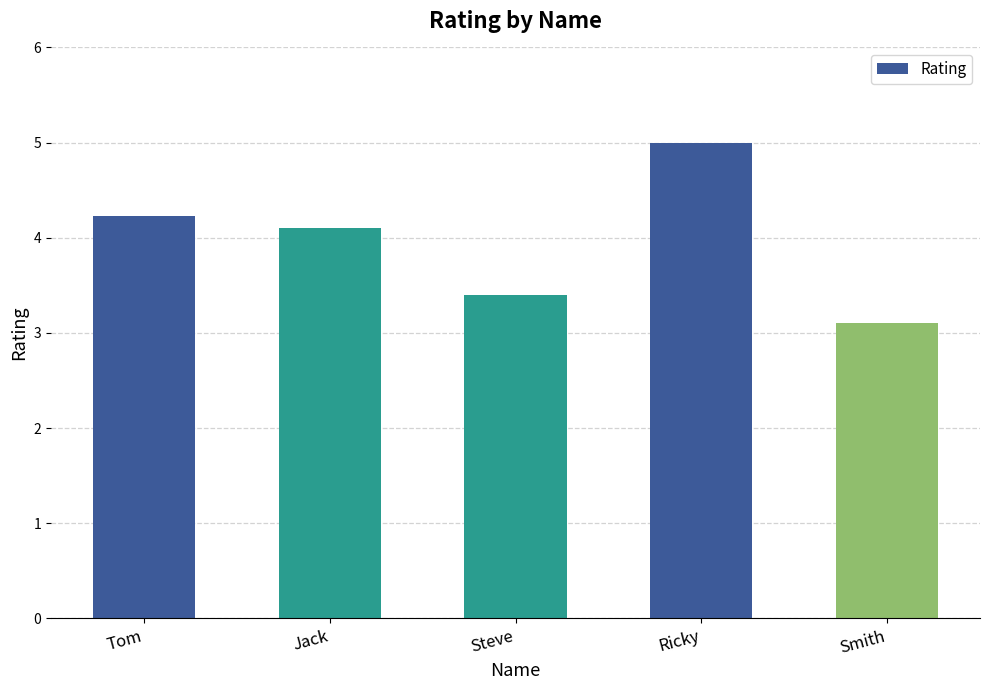

At which label does the data first exceed 4?

Tom